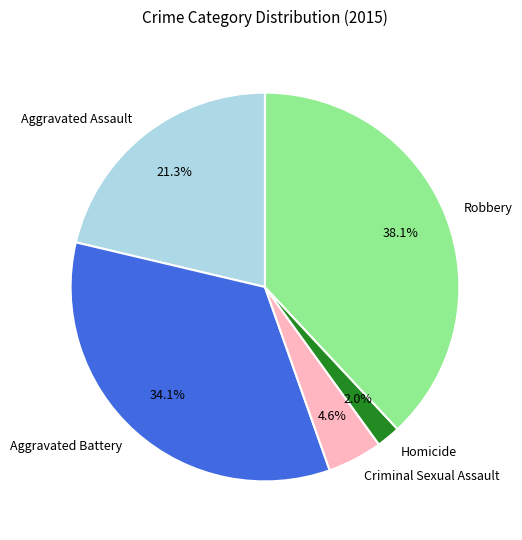

Count the number of slices in the pie.

5